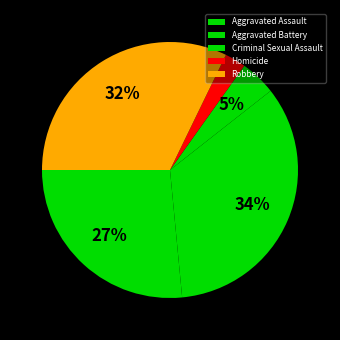

What percentage is the Aggravated Assault slice, to the nearest percent?

27%